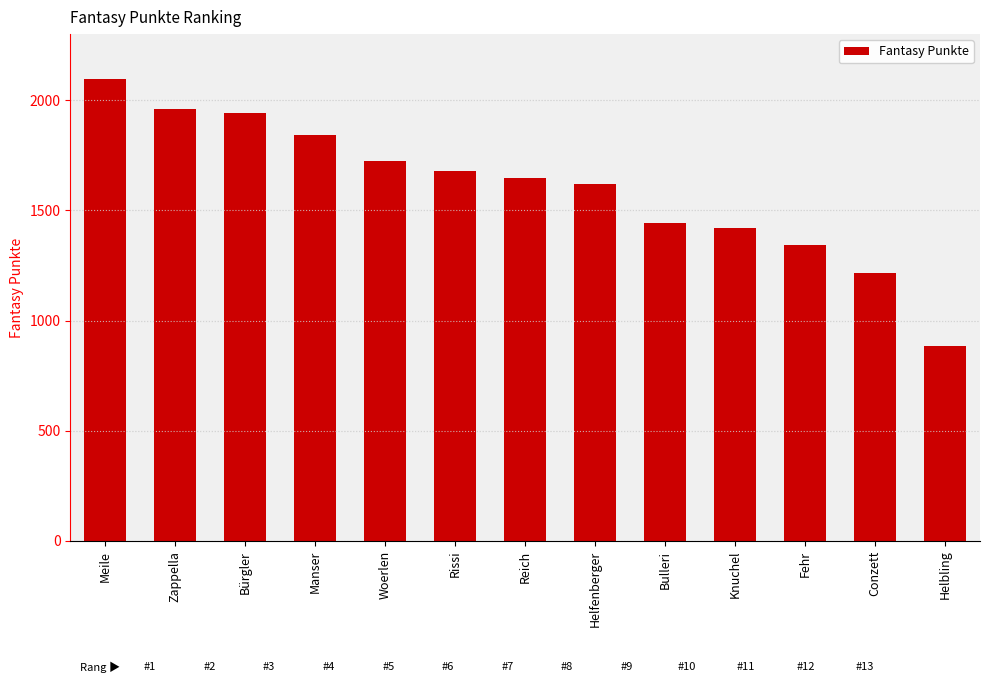

Reading left to right, list all the values displayed in this chart.

Meile=2097	Zappella=1962	Bürgler=1941	Manser=1840	Woerlen=1723	Rissi=1678	Reich=1647	Helfenberger=1618	Bulleri=1442	Knuchel=1422	Fehr=1343	Conzett=1214	Helbling=887